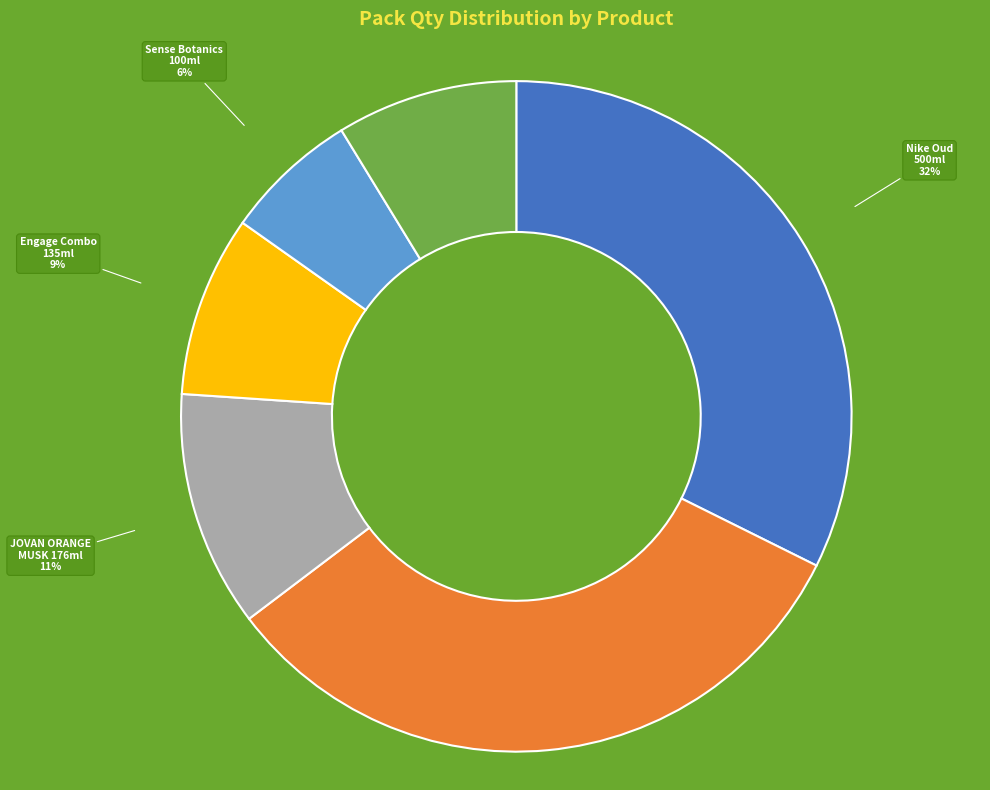

Count the number of slices in the pie.

6